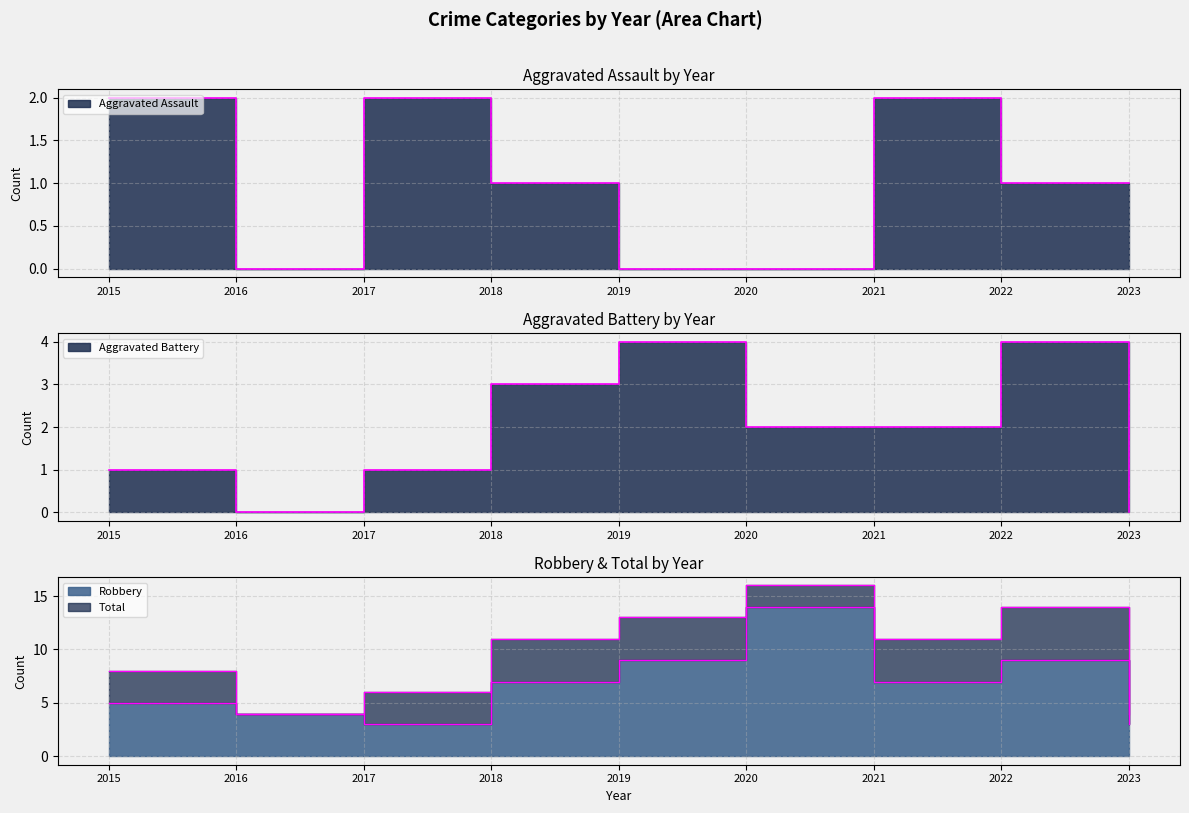

Reading left to right, what are all the values shown in this chart?

Aggravated Assault: 2015=2	2016=0	2017=2	2018=1	2019=0	2020=0	2021=2	2022=1	2023=1
Aggravated Battery: 2015=1	2016=0	2017=1	2018=3	2019=4	2020=2	2021=2	2022=4	2023=0
Robbery: 2015=5	2016=4	2017=3	2018=7	2019=9	2020=14	2021=7	2022=9	2023=3
Total: 2015=8	2016=4	2017=6	2018=11	2019=13	2020=16	2021=11	2022=14	2023=4